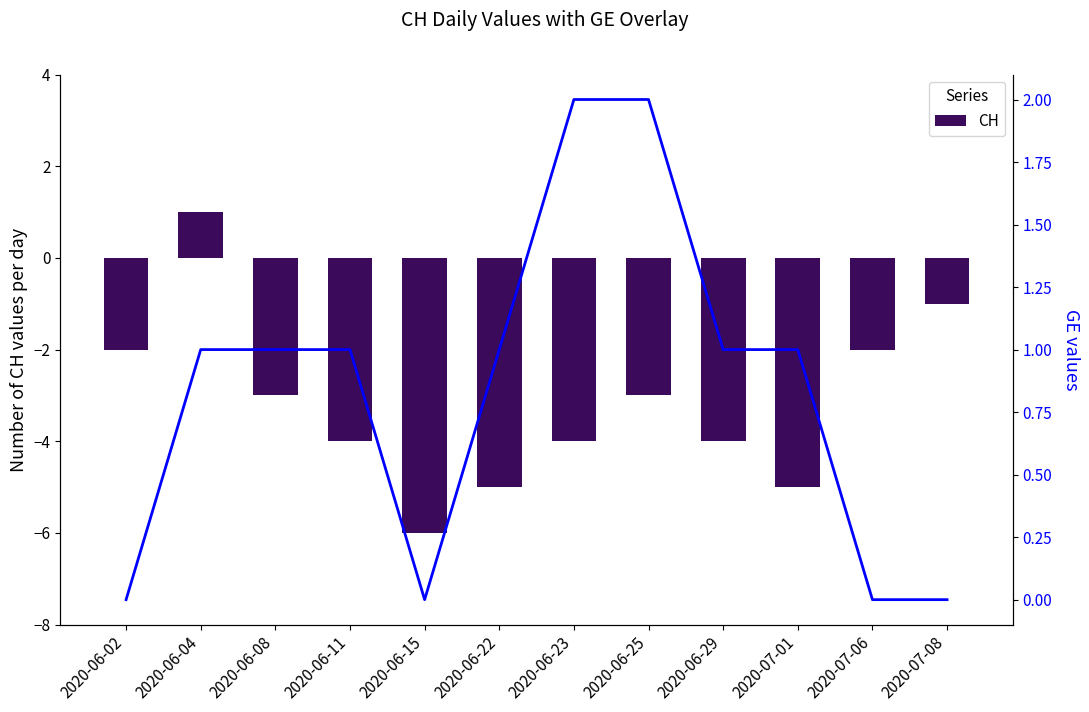

True or false: CH has a value of -6 at 2020-06-15.

True